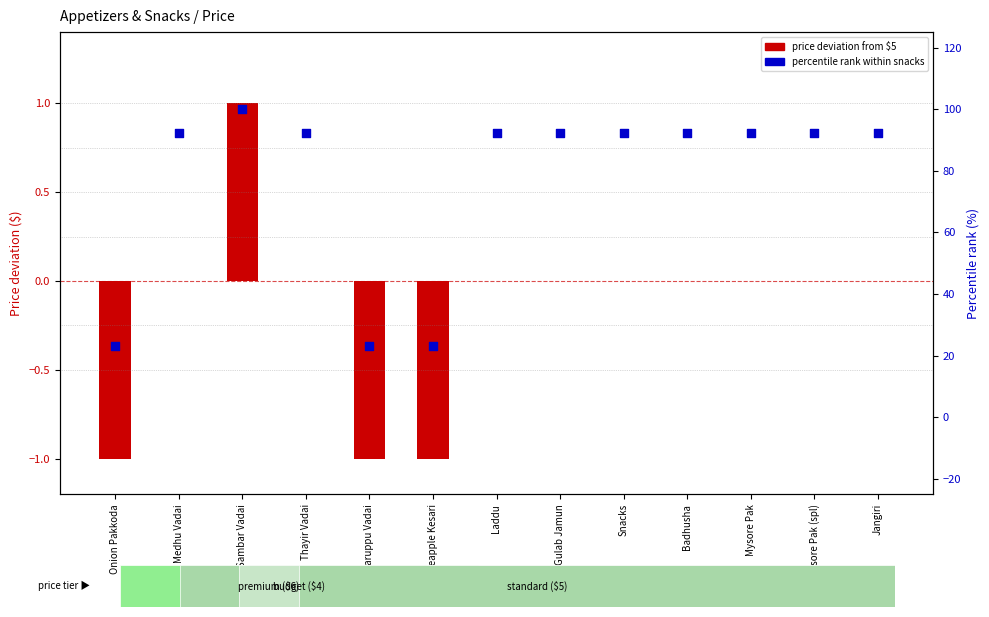

Which series reaches the maximum Y coordinate?

Percentile rank within snacks